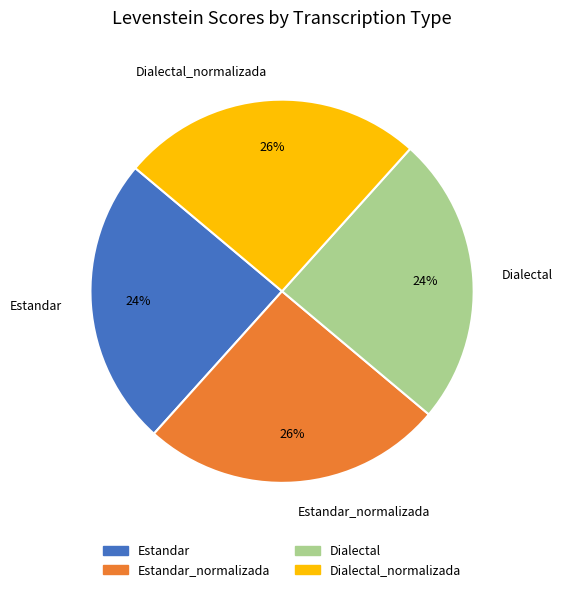

To the nearest percent, what is the average slice percentage?

25%